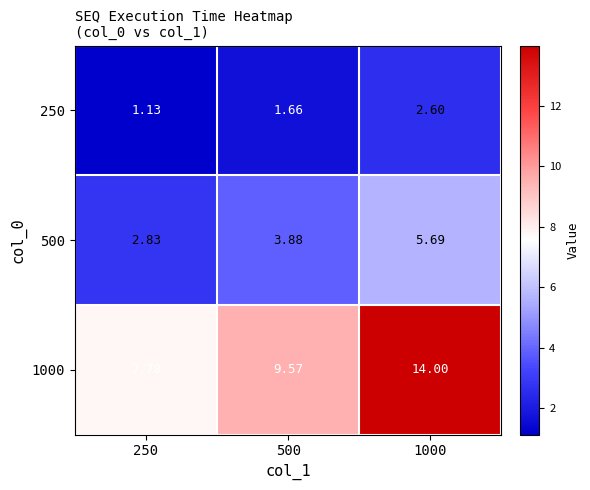

How many data points in 1000 are less than 9?

1